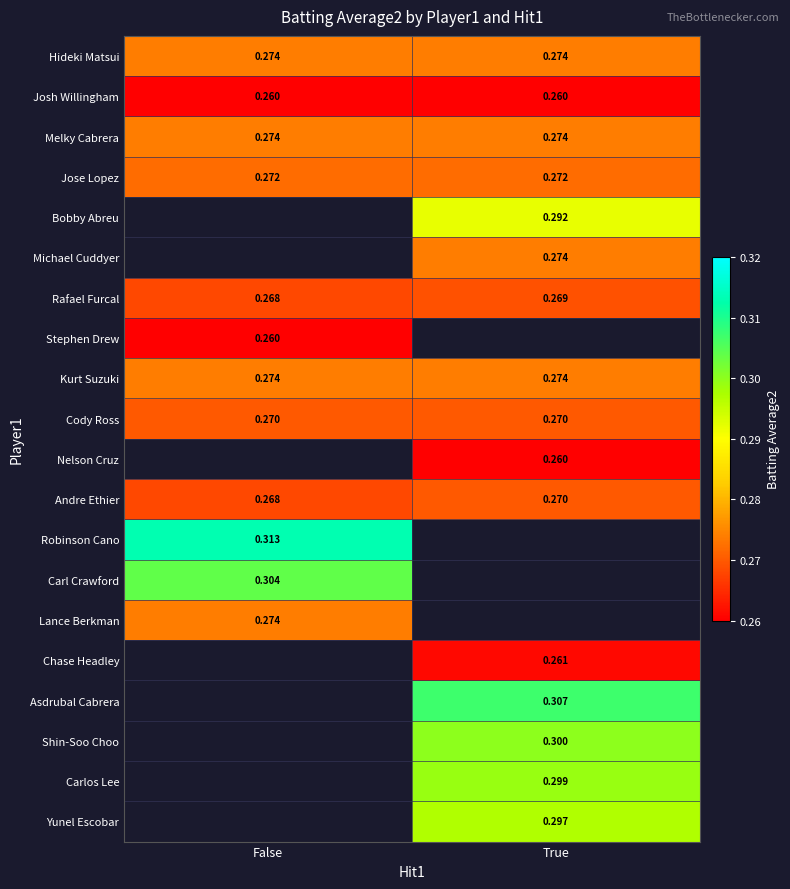

How many series are shown in this chart?

20